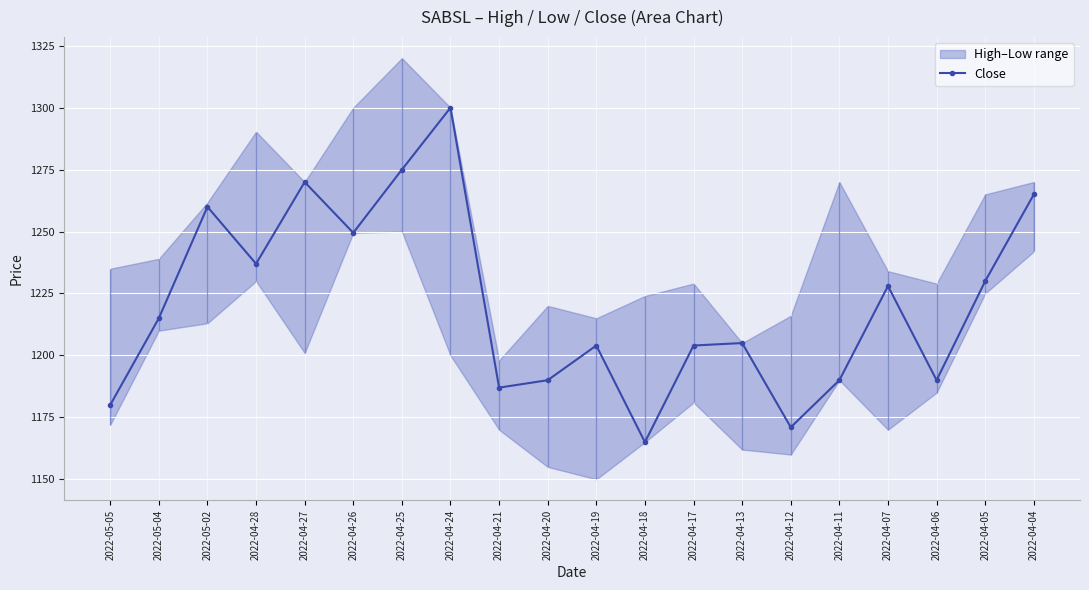

Rank the categories by value from highest to lowest.

2022-04-24, 2022-04-25, 2022-04-27, 2022-04-04, 2022-05-02, 2022-04-26, 2022-04-28, 2022-04-05, 2022-04-07, 2022-05-04, 2022-04-13, 2022-04-19, 2022-04-17, 2022-04-20, 2022-04-11, 2022-04-06, 2022-04-21, 2022-05-05, 2022-04-12, 2022-04-18